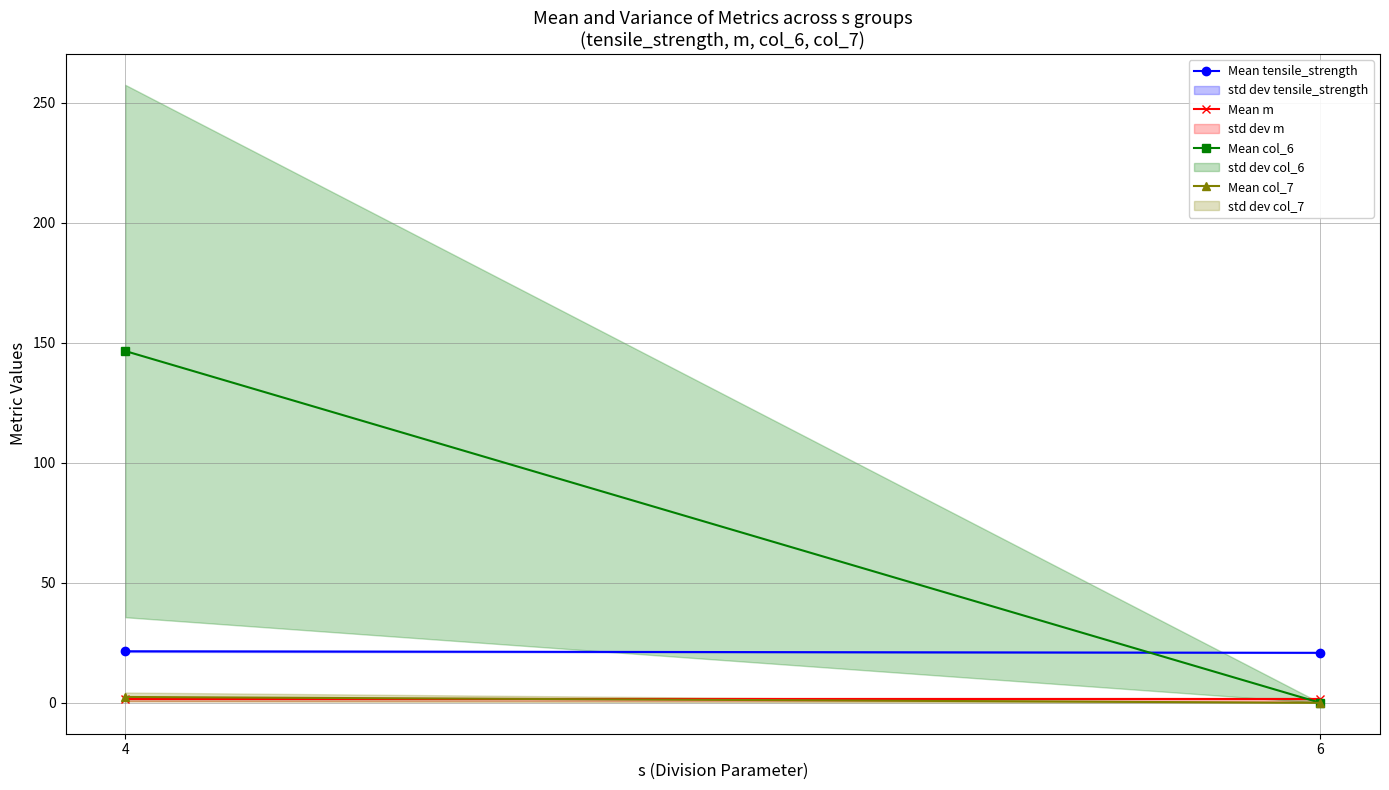

Which series has the largest total across all categories?

Mean col_6